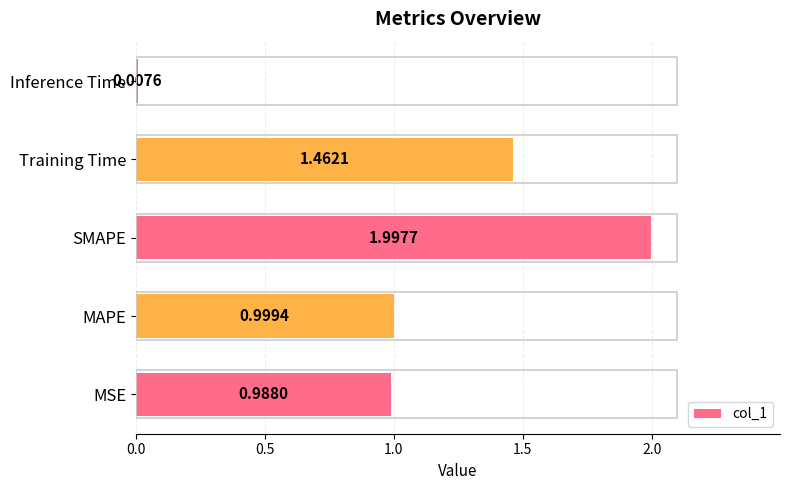

Which label corresponds to the smallest value in the chart?

Inference Time